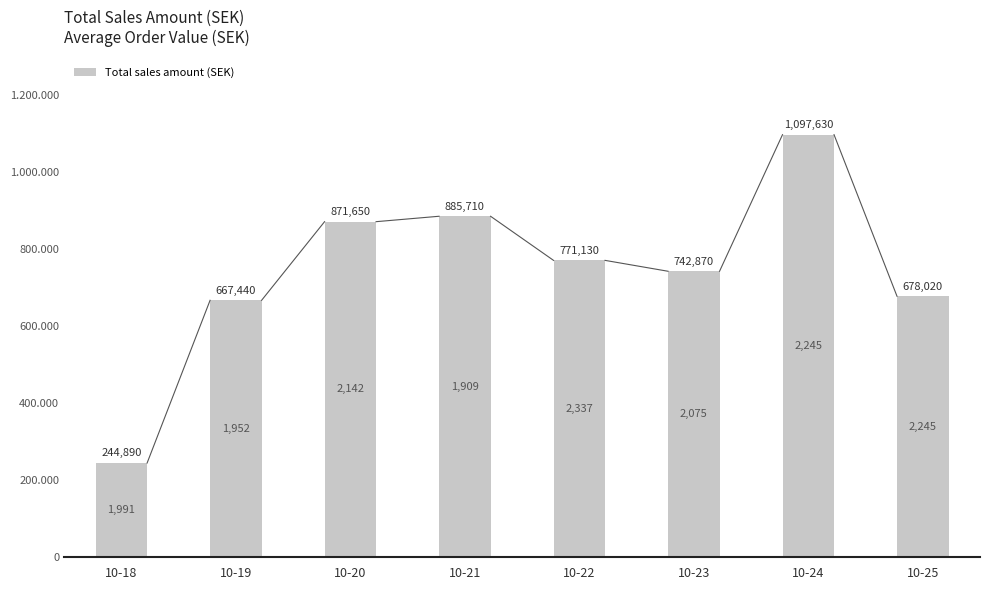

The chart shows a value of 771130 at 10-22. True or false?

True